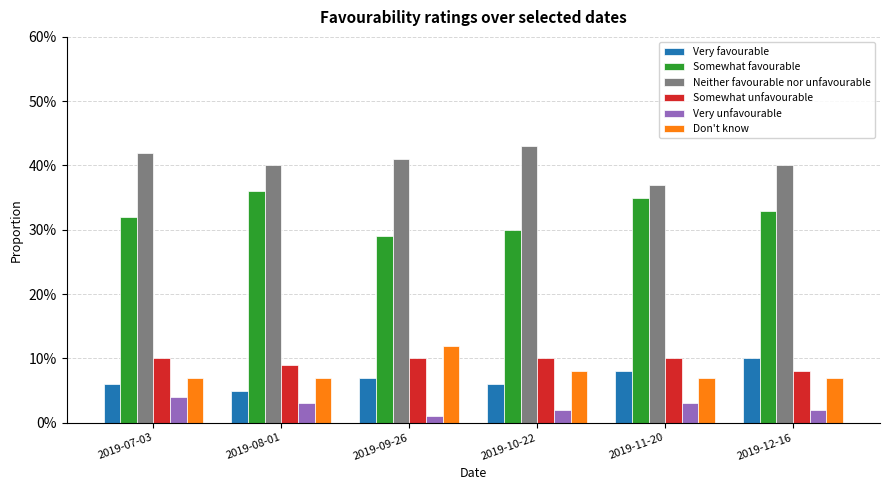

List the labels in order of Neither favourable nor unfavourable value, smallest first.

2019-11-20, 2019-08-01, 2019-12-16, 2019-09-26, 2019-07-03, 2019-10-22